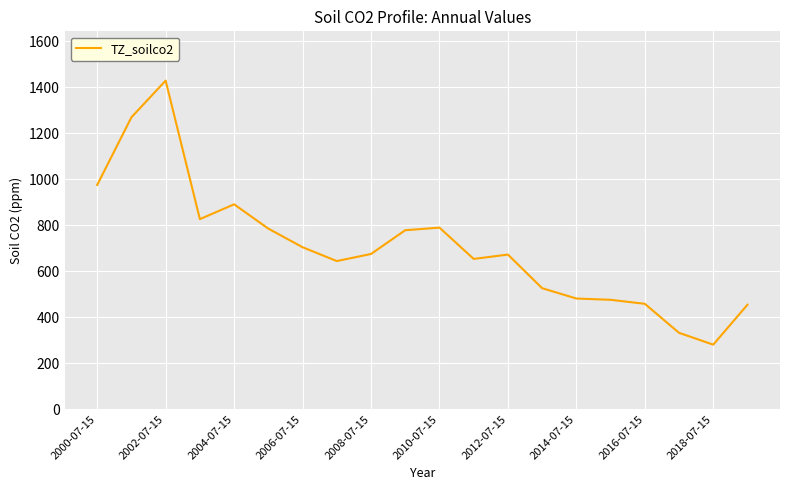

What is the smallest value displayed?

280.7